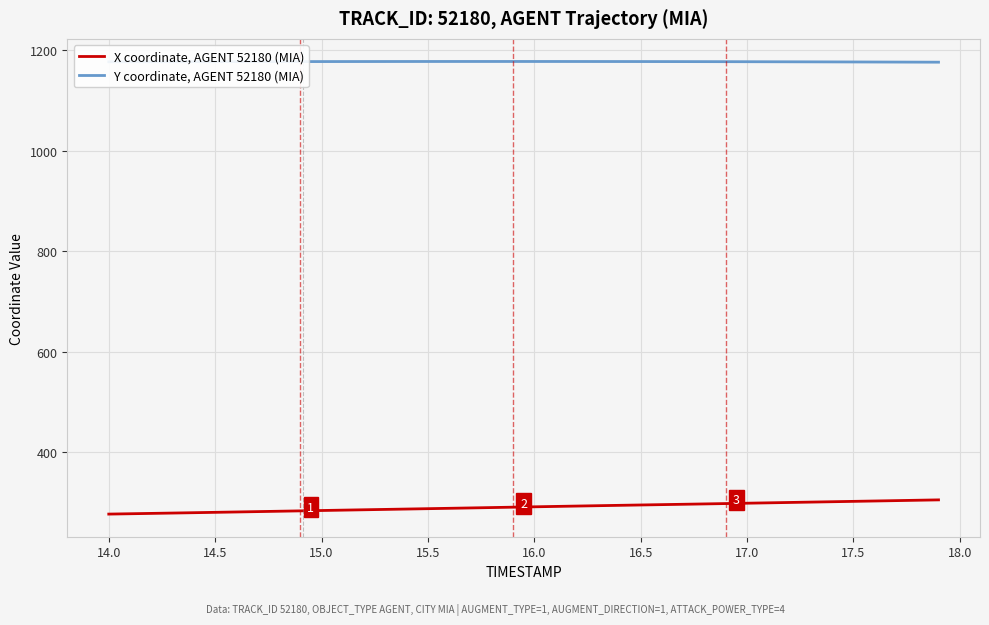

Rank the series by their maximum value, from highest to lowest.

Y coordinate, AGENT 52180 (MIA), X coordinate, AGENT 52180 (MIA)